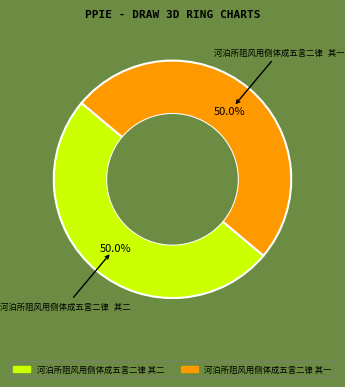

What is the smallest slice in the pie chart?

河泊所阻风用侧体成五言二律 其一